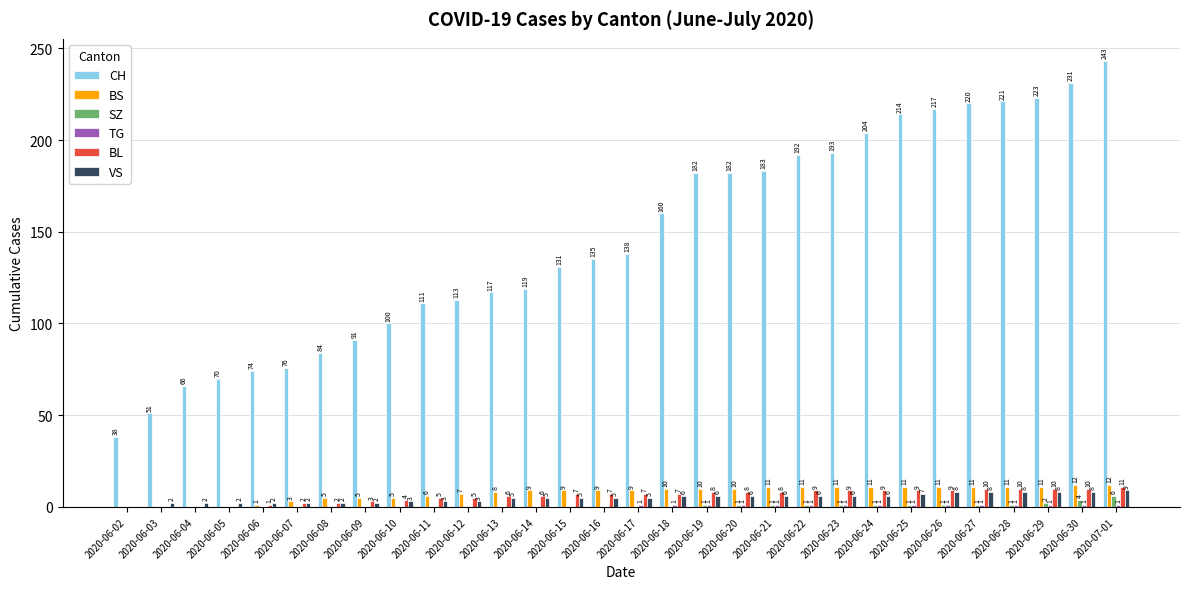

Is it true that CH equals 118 at 2020-06-26?

False